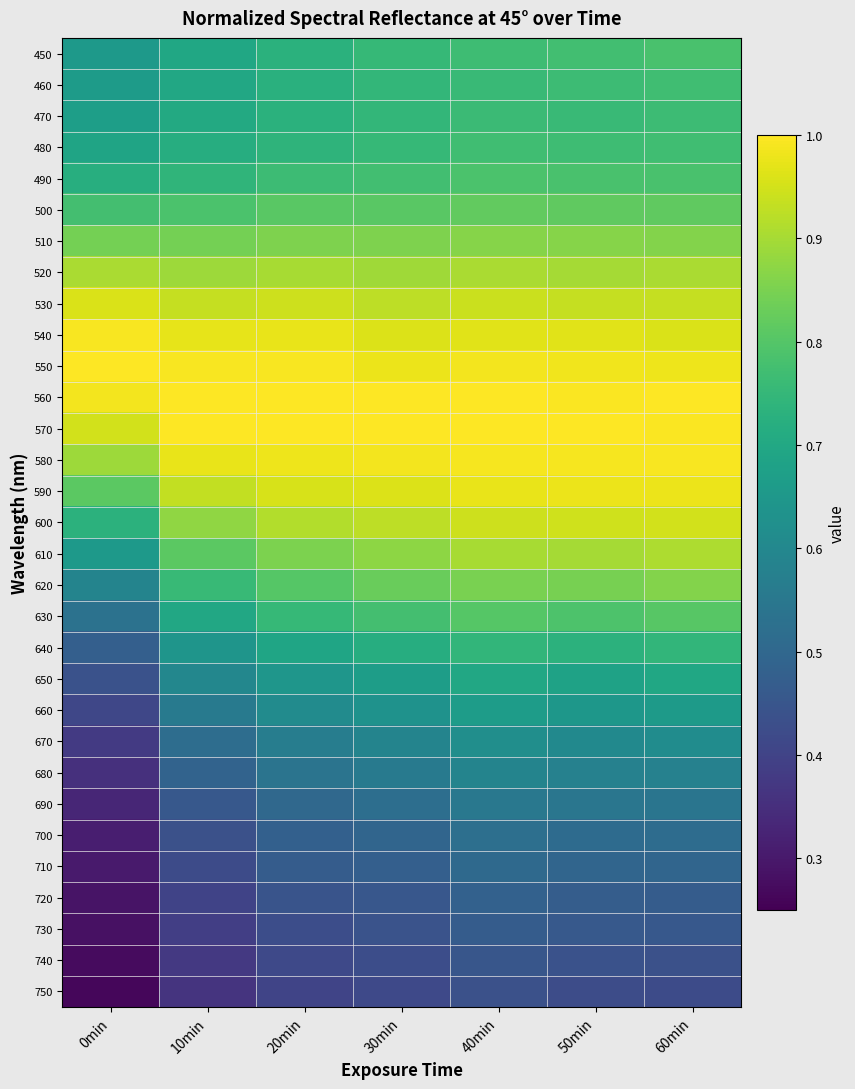

Reading left to right, list all the values displayed in this chart.

450: 0min=0.7	10min=0.7	20min=0.7	30min=0.8	40min=0.8	50min=0.8	60min=0.8
460: 0min=0.7	10min=0.7	20min=0.7	30min=0.7	40min=0.8	50min=0.8	60min=0.8
470: 0min=0.7	10min=0.7	20min=0.7	30min=0.7	40min=0.8	50min=0.8	60min=0.8
480: 0min=0.7	10min=0.7	20min=0.7	30min=0.8	40min=0.8	50min=0.8	60min=0.8
490: 0min=0.7	10min=0.7	20min=0.8	30min=0.8	40min=0.8	50min=0.8	60min=0.8
500: 0min=0.8	10min=0.8	20min=0.8	30min=0.8	40min=0.8	50min=0.8	60min=0.8
510: 0min=0.8	10min=0.8	20min=0.9	30min=0.9	40min=0.9	50min=0.9	60min=0.9
520: 0min=0.9	10min=0.9	20min=0.9	30min=0.9	40min=0.9	50min=0.9	60min=0.9
530: 0min=1.0	10min=0.9	20min=0.9	30min=0.9	40min=0.9	50min=0.9	60min=0.9
540: 0min=1.0	10min=1.0	20min=1.0	30min=1.0	40min=1.0	50min=1.0	60min=1.0
550: 0min=1.0	10min=1.0	20min=1.0	30min=1.0	40min=1.0	50min=1.0	60min=1.0
560: 0min=1.0	10min=1.0	20min=1.0	30min=1.0	40min=1.0	50min=1.0	60min=1.0
570: 0min=0.9	10min=1.0	20min=1.0	30min=1.0	40min=1.0	50min=1.0	60min=1.0
580: 0min=0.9	10min=1.0	20min=1.0	30min=1.0	40min=1.0	50min=1.0	60min=1.0
590: 0min=0.8	10min=0.9	20min=1.0	30min=1.0	40min=1.0	50min=1.0	60min=1.0
600: 0min=0.7	10min=0.9	20min=0.9	30min=0.9	40min=0.9	50min=0.9	60min=0.9
610: 0min=0.7	10min=0.8	20min=0.9	30min=0.9	40min=0.9	50min=0.9	60min=0.9
620: 0min=0.6	10min=0.8	20min=0.8	30min=0.8	40min=0.9	50min=0.8	60min=0.9
630: 0min=0.5	10min=0.7	20min=0.8	30min=0.8	40min=0.8	50min=0.8	60min=0.8
640: 0min=0.5	10min=0.6	20min=0.7	30min=0.7	40min=0.7	50min=0.7	60min=0.7
650: 0min=0.4	10min=0.6	20min=0.6	30min=0.7	40min=0.7	50min=0.7	60min=0.7
660: 0min=0.4	10min=0.6	20min=0.6	30min=0.6	40min=0.7	50min=0.6	60min=0.7
670: 0min=0.4	10min=0.5	20min=0.6	30min=0.6	40min=0.6	50min=0.6	60min=0.6
680: 0min=0.4	10min=0.5	20min=0.5	30min=0.6	40min=0.6	50min=0.6	60min=0.6
690: 0min=0.3	10min=0.5	20min=0.5	30min=0.5	40min=0.6	50min=0.5	60min=0.5
700: 0min=0.3	10min=0.4	20min=0.5	30min=0.5	40min=0.5	50min=0.5	60min=0.5
710: 0min=0.3	10min=0.4	20min=0.5	30min=0.5	40min=0.5	50min=0.5	60min=0.5
720: 0min=0.3	10min=0.4	20min=0.4	30min=0.5	40min=0.5	50min=0.5	60min=0.5
730: 0min=0.3	10min=0.4	20min=0.4	30min=0.4	40min=0.5	50min=0.5	60min=0.5
740: 0min=0.3	10min=0.4	20min=0.4	30min=0.4	40min=0.5	50min=0.4	60min=0.4
750: 0min=0.3	10min=0.4	20min=0.4	30min=0.4	40min=0.4	50min=0.4	60min=0.4